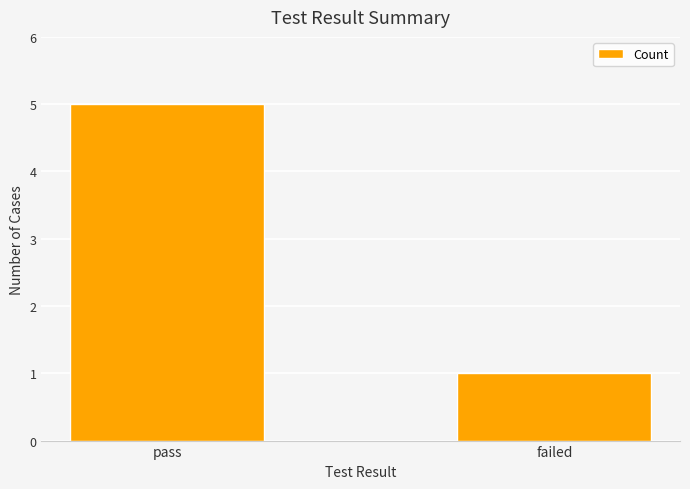

What is the label of the 1st bar from the left?

pass